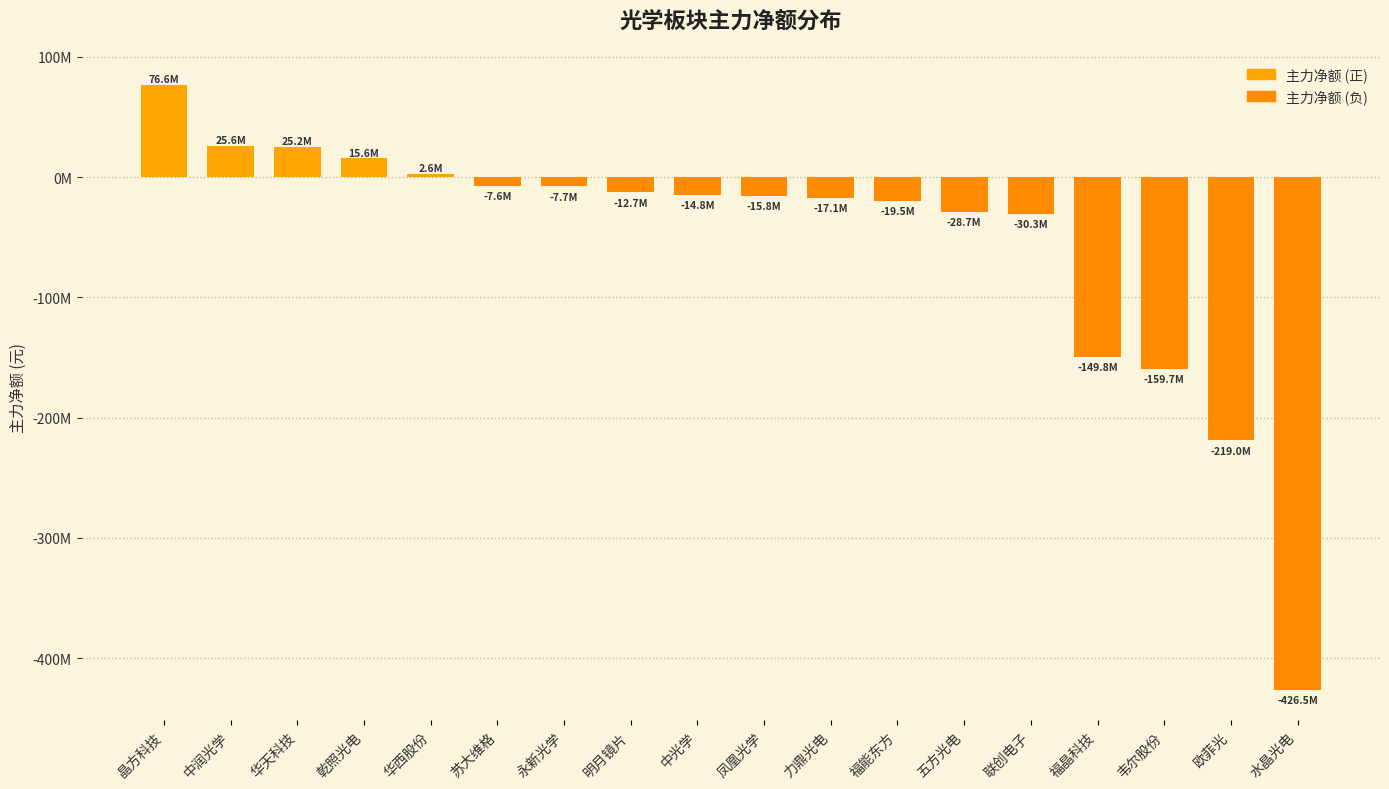

At which label is the value closest to -174914373?

韦尔股份